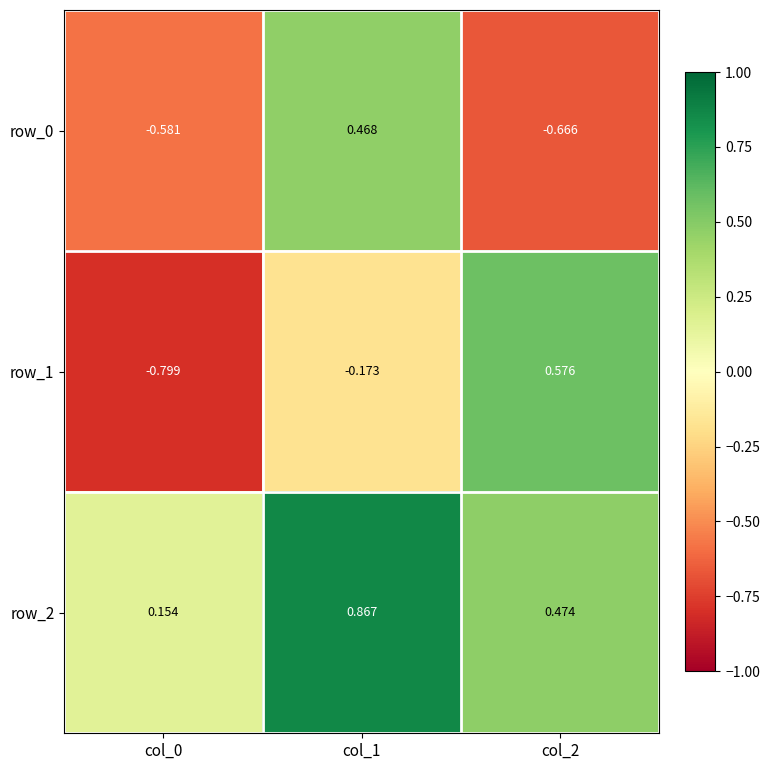

Is the value of row_0 at col_1 greater than the value of row_1 at col_2?

No